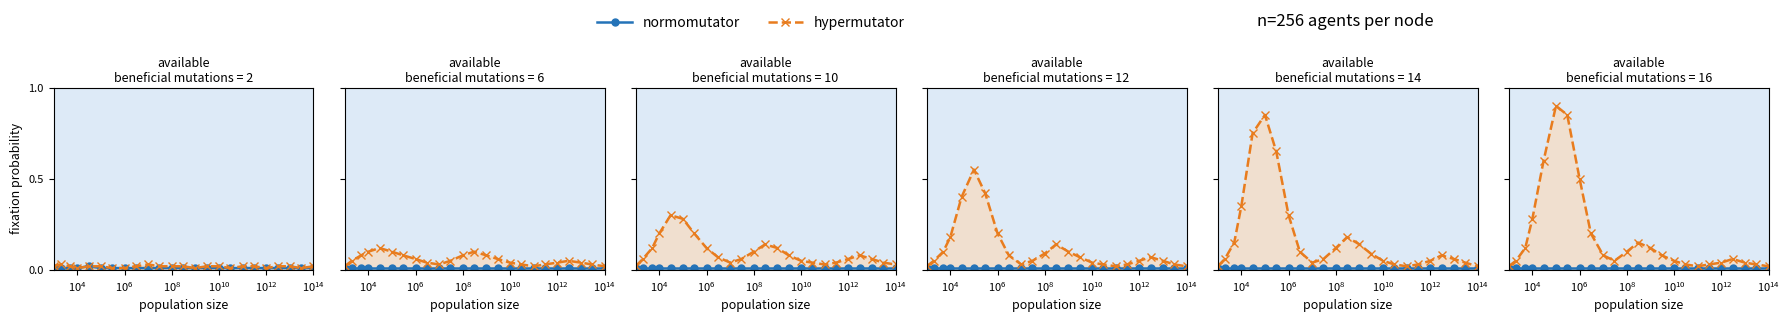

What is the label of the 20th point from the right?

$\mathdefault{10^{8}}$